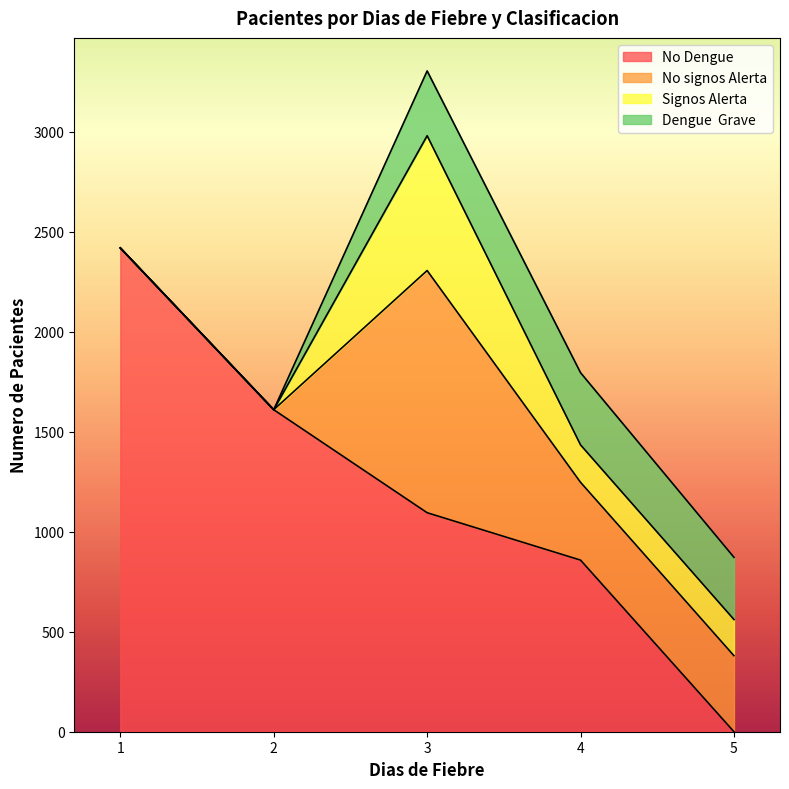

At 3, list the series in order from smallest to largest.

Dengue  Grave, Signos Alerta, No Dengue, No signos Alerta